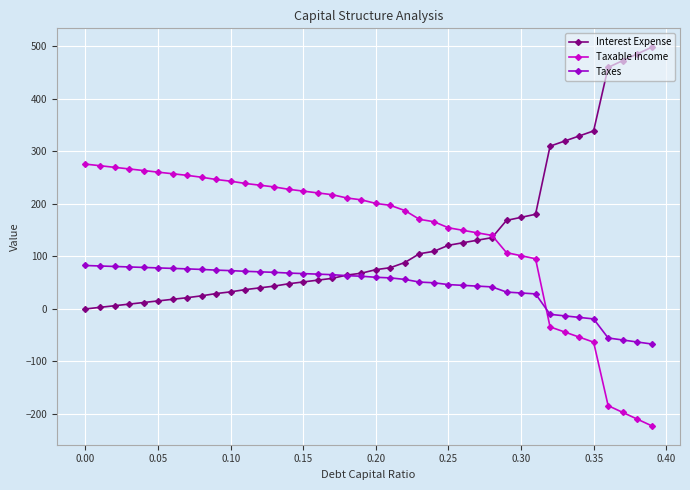

What is the minimum value for Taxable Income?

-222.4